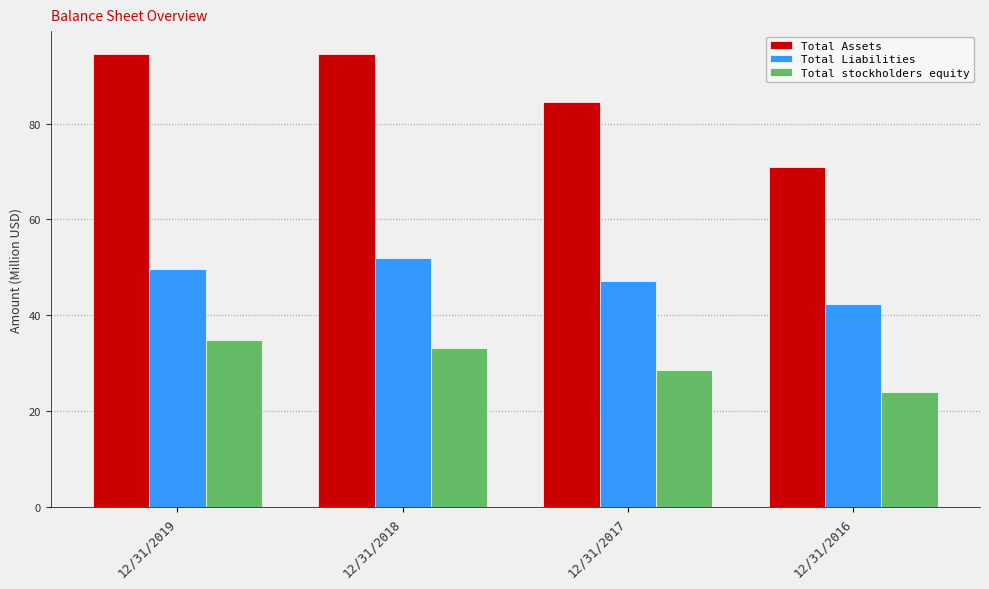

How many values in the Total Liabilities series are below 49?

2